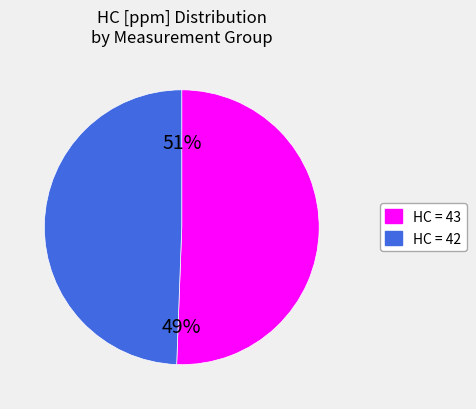

The HC [ppm] = 42 slice represents 37% of the pie. True or false?

False